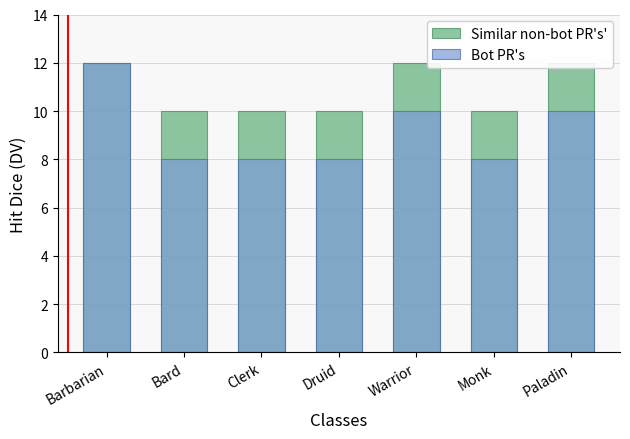

Is the value of Bot PR's at Paladin greater than the value of Similar non-bot PR's' at Clerk?

No